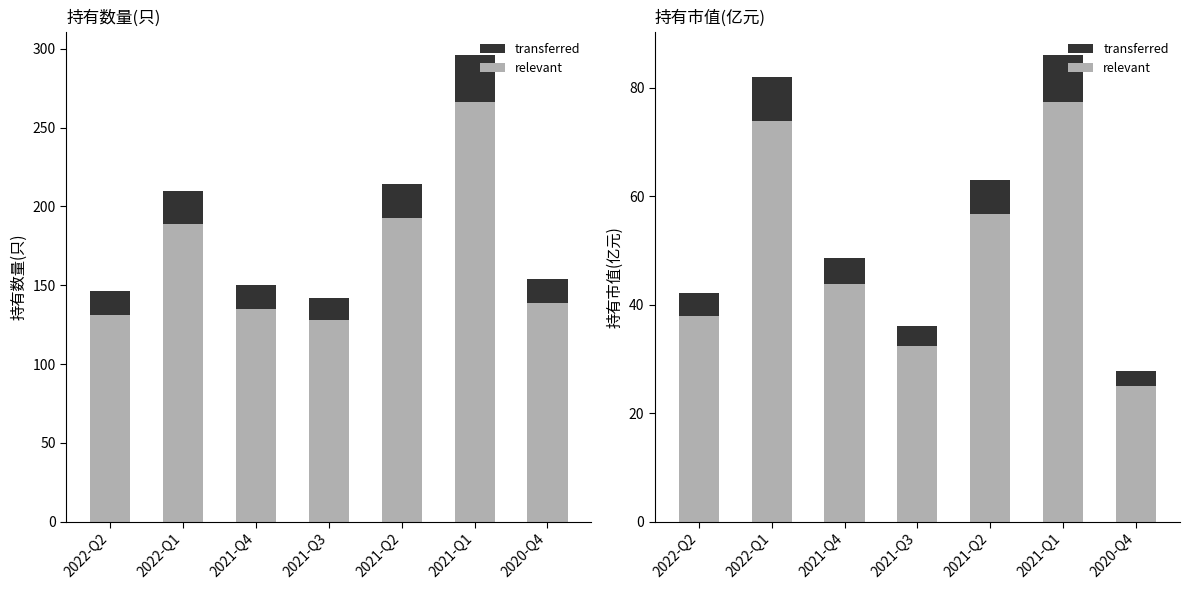

What is the spread (max minus min) of values at 2022-Q1?

201.8